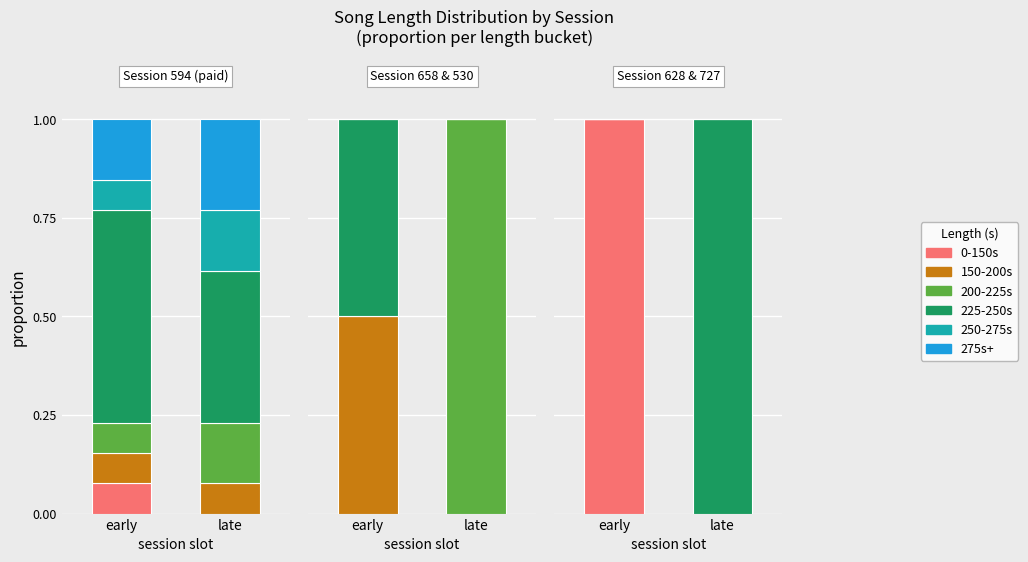

How many series are shown in this chart?

6